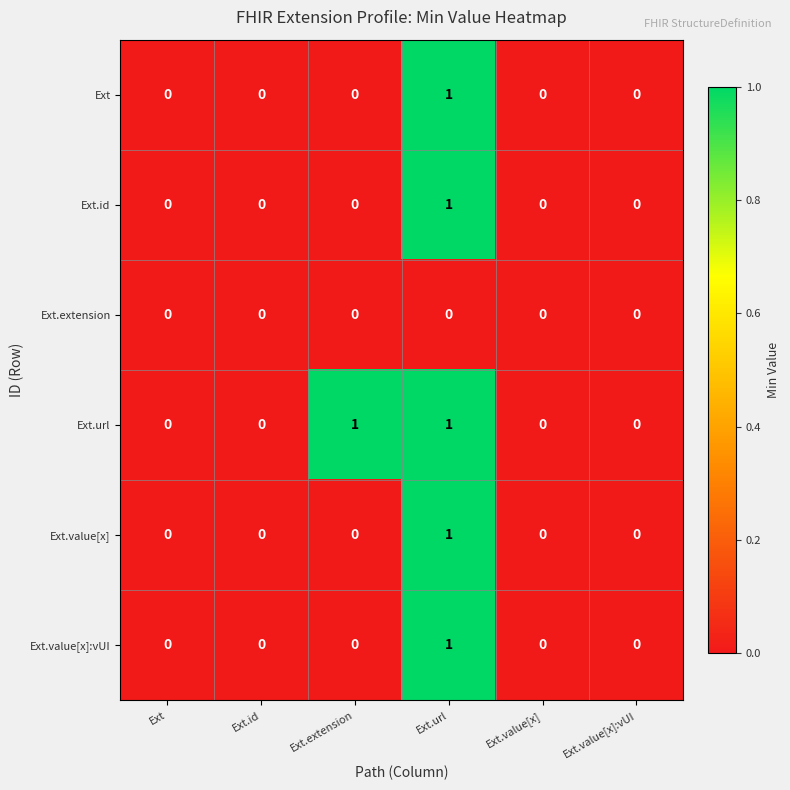

The Ext.url series shows 0 at Ext.value[x]. True or false?

True